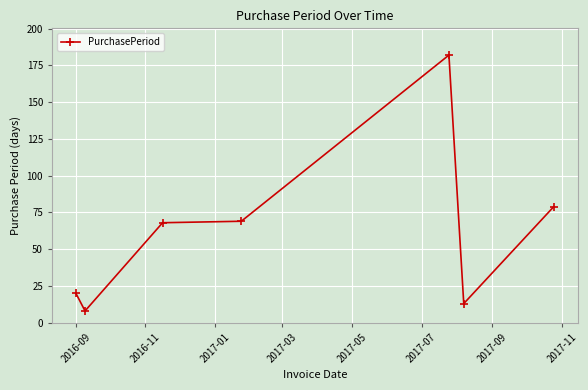

What is the smallest value displayed?

8